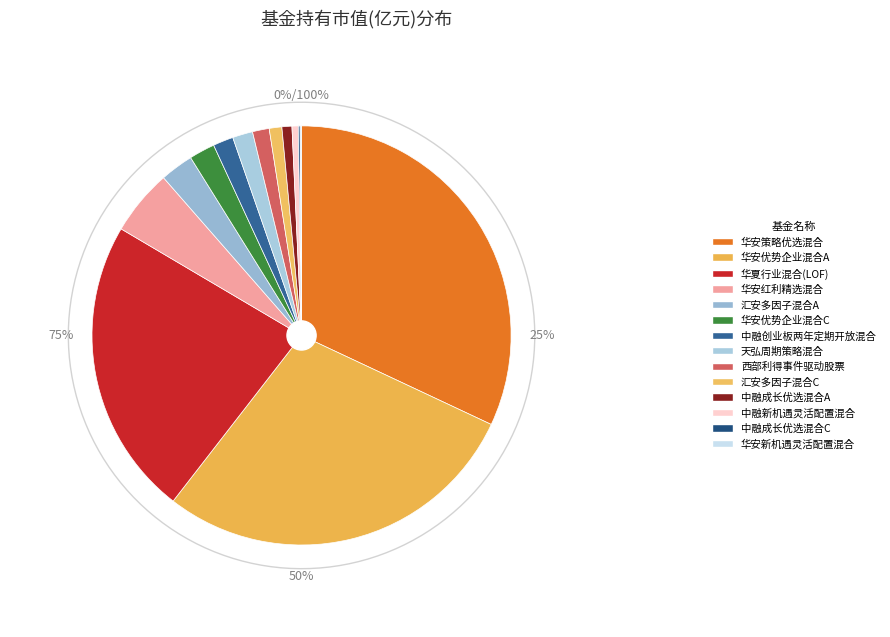

To the nearest percent, what is the combined percentage of 华安红利精选混合 and 华安优势企业混合A?

34%